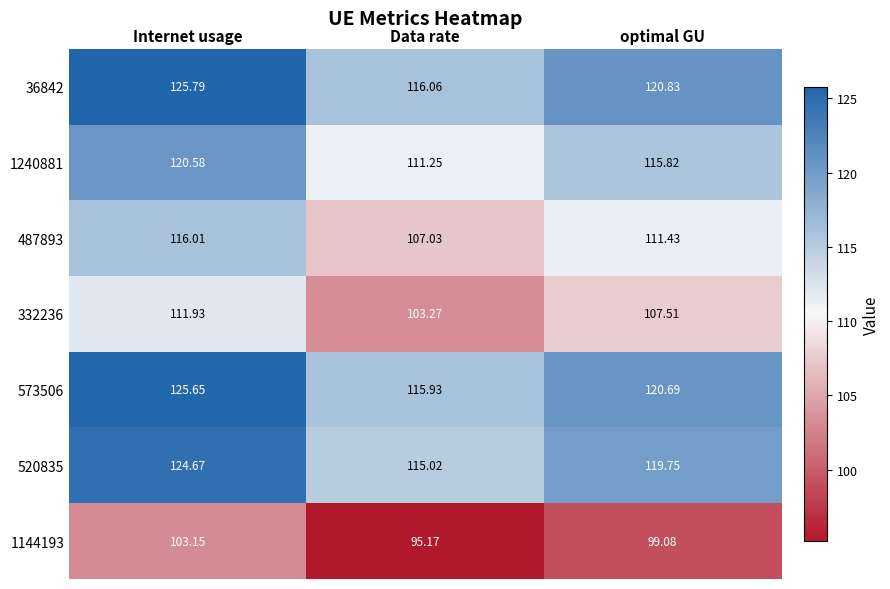

List the labels in order of 520835 value, smallest first.

Data rate, optimal GU, Internet usage